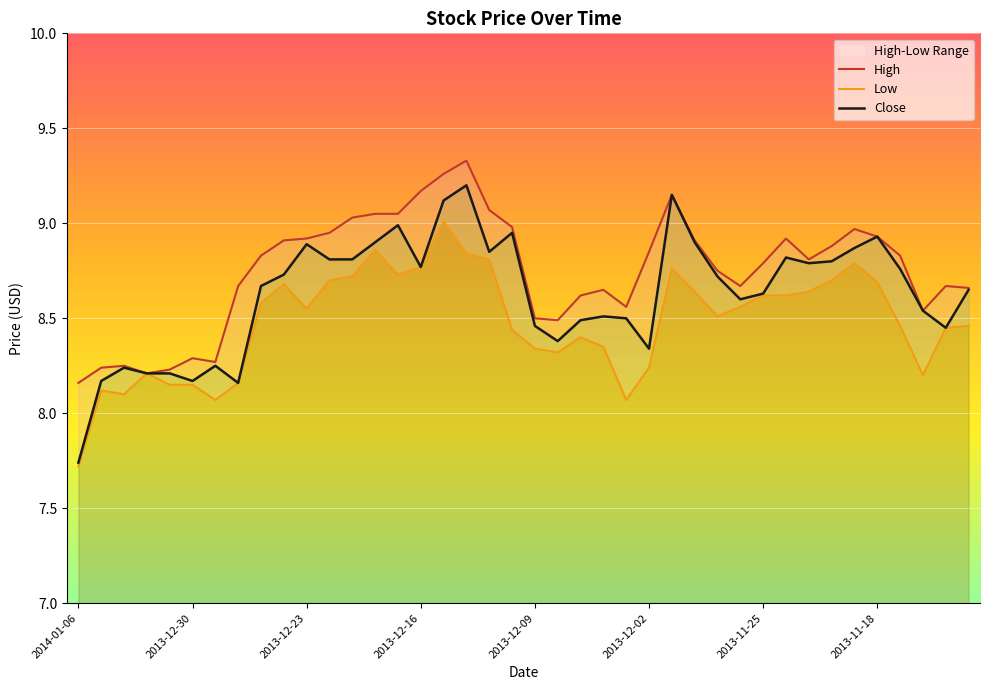

Reading left to right, what are all the values shown in this chart?

High: 8.2	8.2	8.2	8.2	8.2	8.3	8.3	8.7	8.8	8.9	8.9	8.9	9.0	9.1	9.1	9.2	9.3	9.3	9.1	9.0	8.5	8.5	8.6	8.7	8.6	8.8	9.2	8.9	8.8	8.7	8.8	8.9	8.8	8.9	9.0	8.9	8.8	8.5	8.7	8.7
Low: 7.7	8.1	8.1	8.2	8.2	8.2	8.1	8.2	8.6	8.7	8.6	8.7	8.7	8.9	8.7	8.8	9.0	8.8	8.8	8.4	8.3	8.3	8.4	8.3	8.1	8.2	8.8	8.6	8.5	8.6	8.6	8.6	8.6	8.7	8.8	8.7	8.5	8.2	8.4	8.5
Close: 7.7	8.2	8.2	8.2	8.2	8.2	8.2	8.2	8.7	8.7	8.9	8.8	8.8	8.9	9.0	8.8	9.1	9.2	8.8	8.9	8.5	8.4	8.5	8.5	8.5	8.3	9.2	8.9	8.7	8.6	8.6	8.8	8.8	8.8	8.9	8.9	8.8	8.5	8.4	8.7